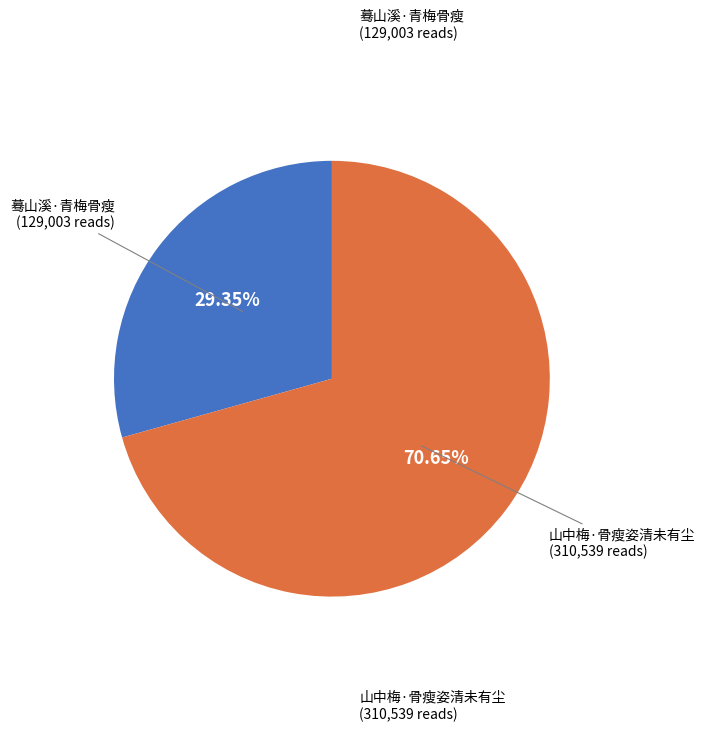

Is there a majority slice in this chart?

Yes